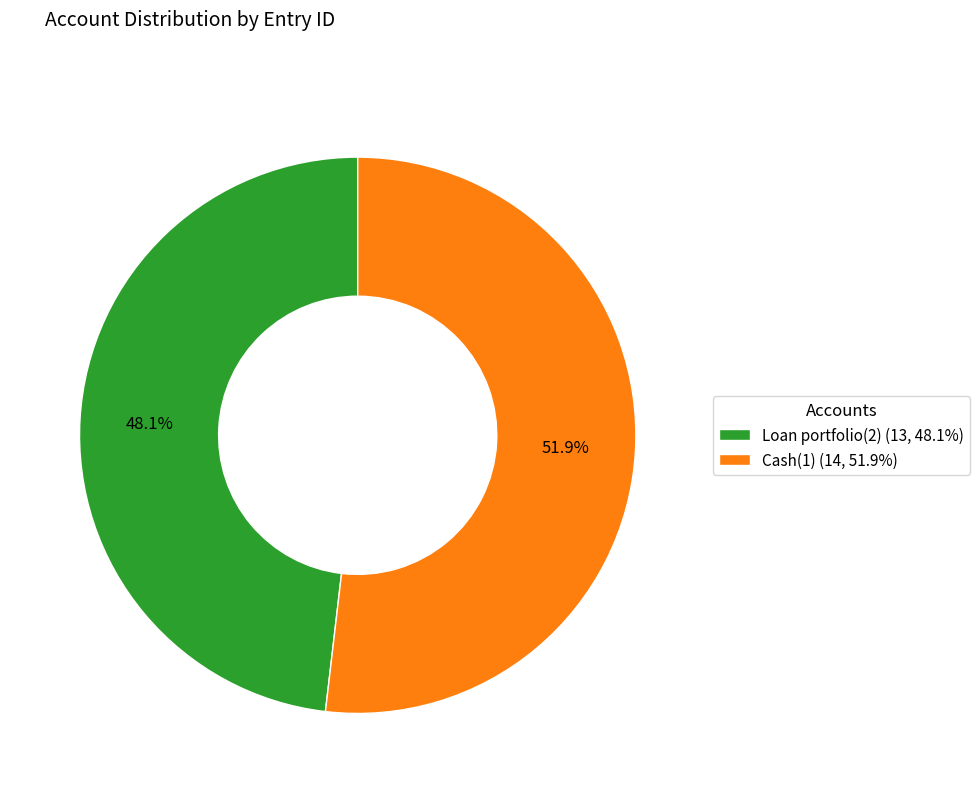

How many slices are in this pie chart?

2